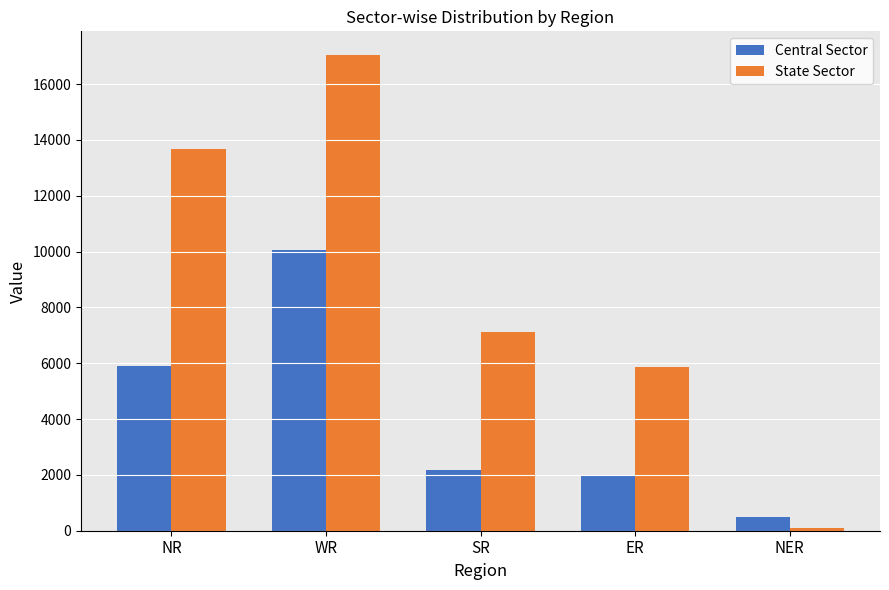

Which series changed the most between NR and WR?

Central Sector